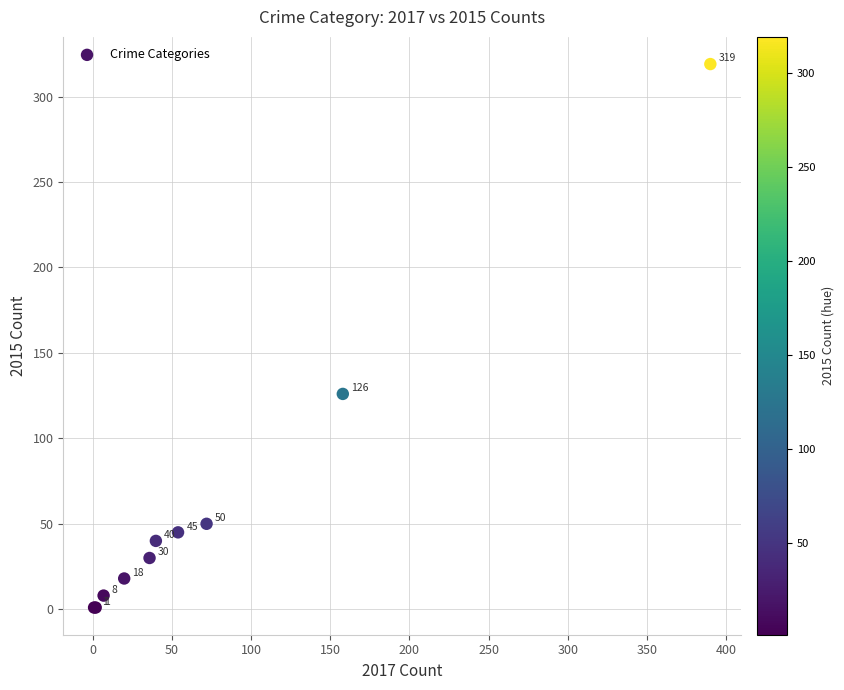

What Y value in the scatter plot is closest to 160?

126